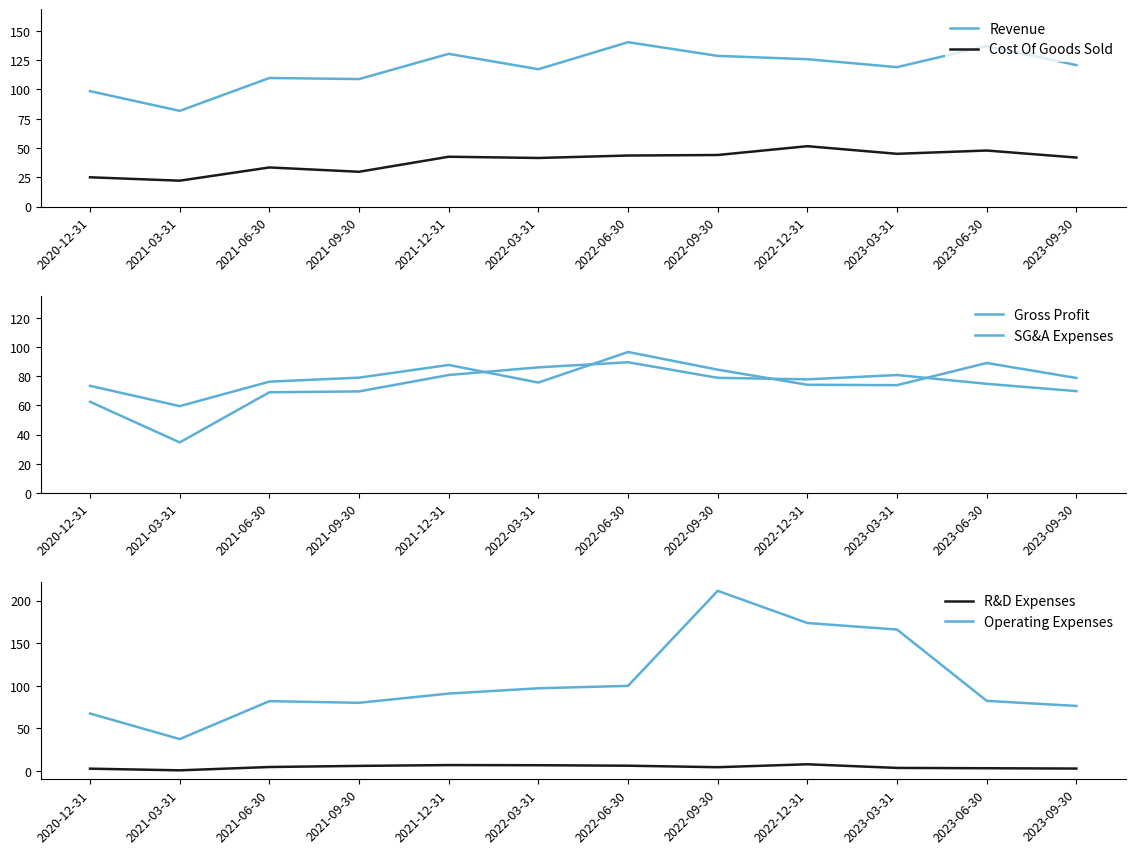

Is it true that R&D Expenses equals 3.8 at 2023-03-31?

True